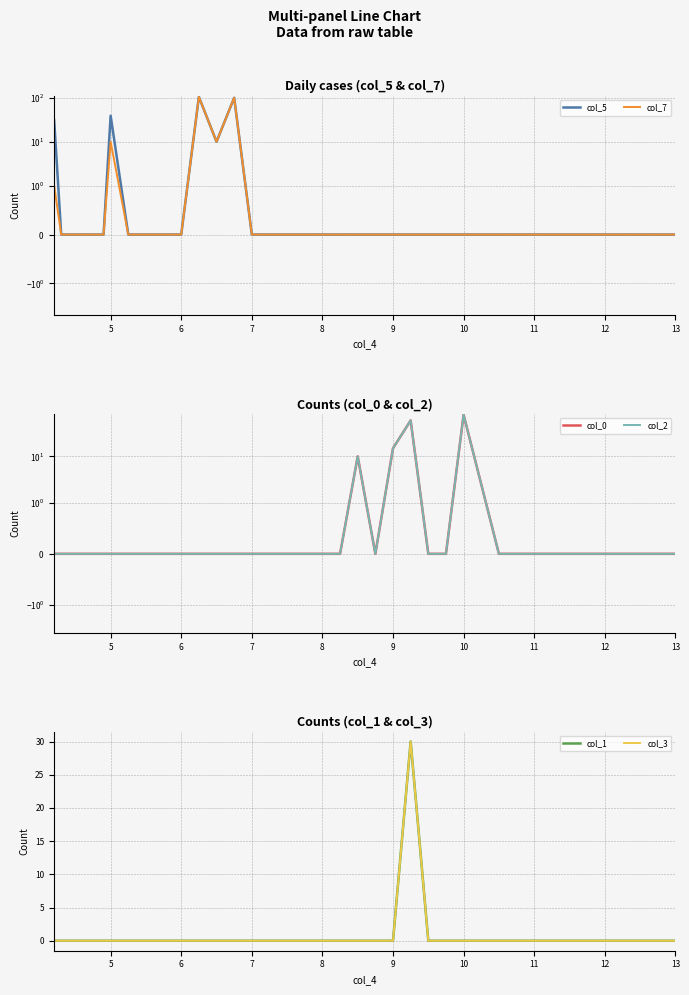

Reading left to right, list all the values displayed in this chart.

col_5: 31	0	0	0	0	0	0	0	39	0	0	0	0	105	10	100	0	0	0	0	0	0	0	0	0	0	0	0	0	0	0	0	0	0	0
col_7: 1	0	0	0	0	0	0	0	10	0	0	0	0	105	10	100	0	0	0	0	0	0	0	0	0	0	0	0	0	0	0	0	0	0	0
col_0: 0	0	0	0	0	0	0	0	0	0	0	0	0	0	0	0	0	0	0	0	0	0	10	0	15	60	0	0	80	0	0	0	0	0	0
col_2: 0	0	0	0	0	0	0	0	0	0	0	0	0	0	0	0	0	0	0	0	0	0	10	0	15	60	0	0	80	0	0	0	0	0	0
col_1: 0	0	0	0	0	0	0	0	0	0	0	0	0	0	0	0	0	0	0	0	0	0	0	0	0	30	0	0	0	0	0	0	0	0	0
col_3: 0	0	0	0	0	0	0	0	0	0	0	0	0	0	0	0	0	0	0	0	0	0	0	0	0	30	0	0	0	0	0	0	0	0	0